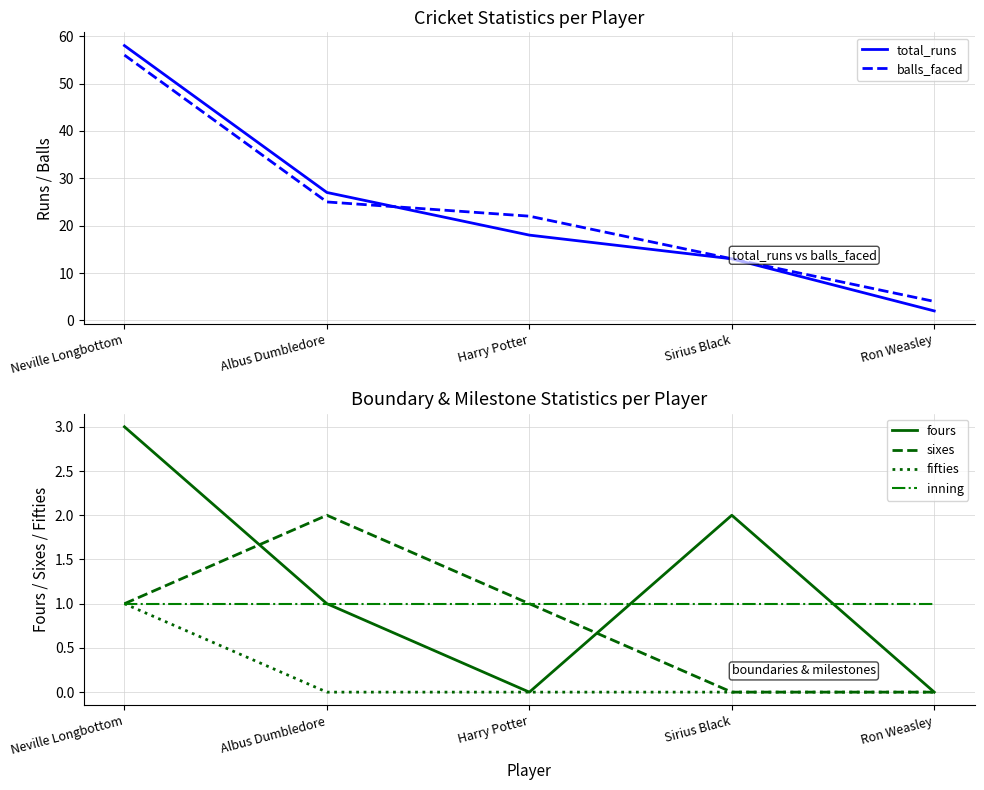

True or false: fours and total_runs intersect in this chart.

False